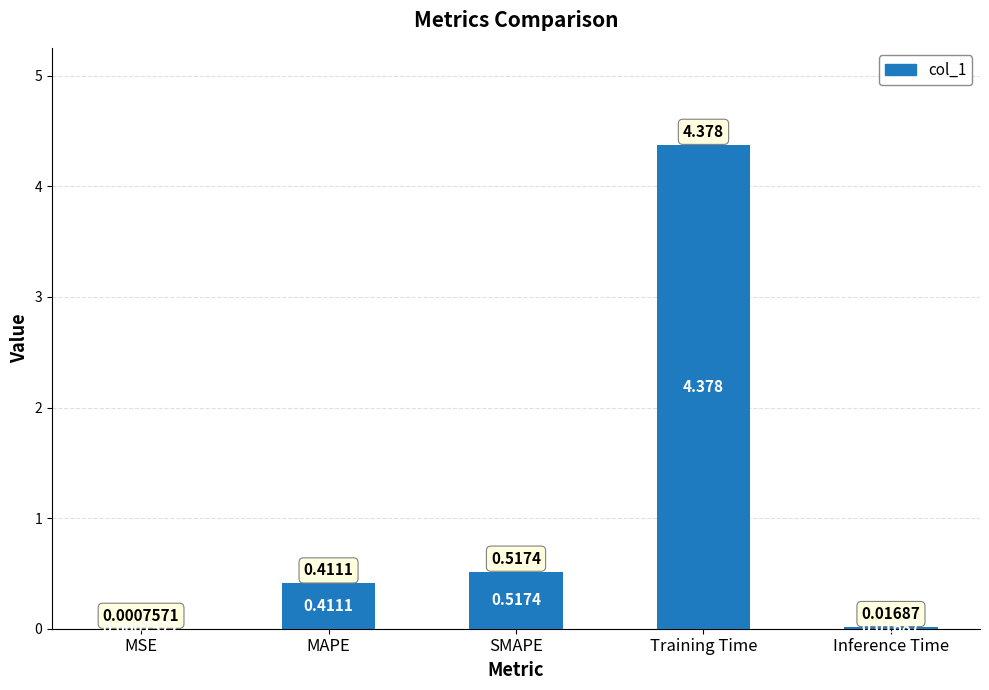

At which label is the value closest to 2?

SMAPE